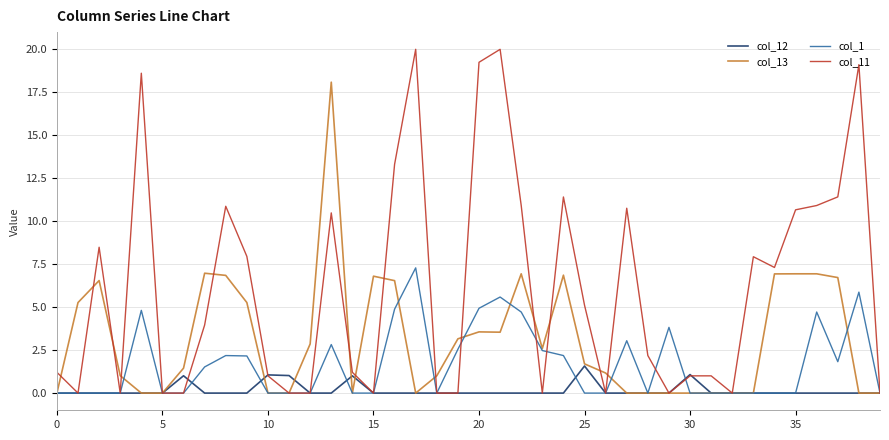

What is the greatest value displayed?

20.0